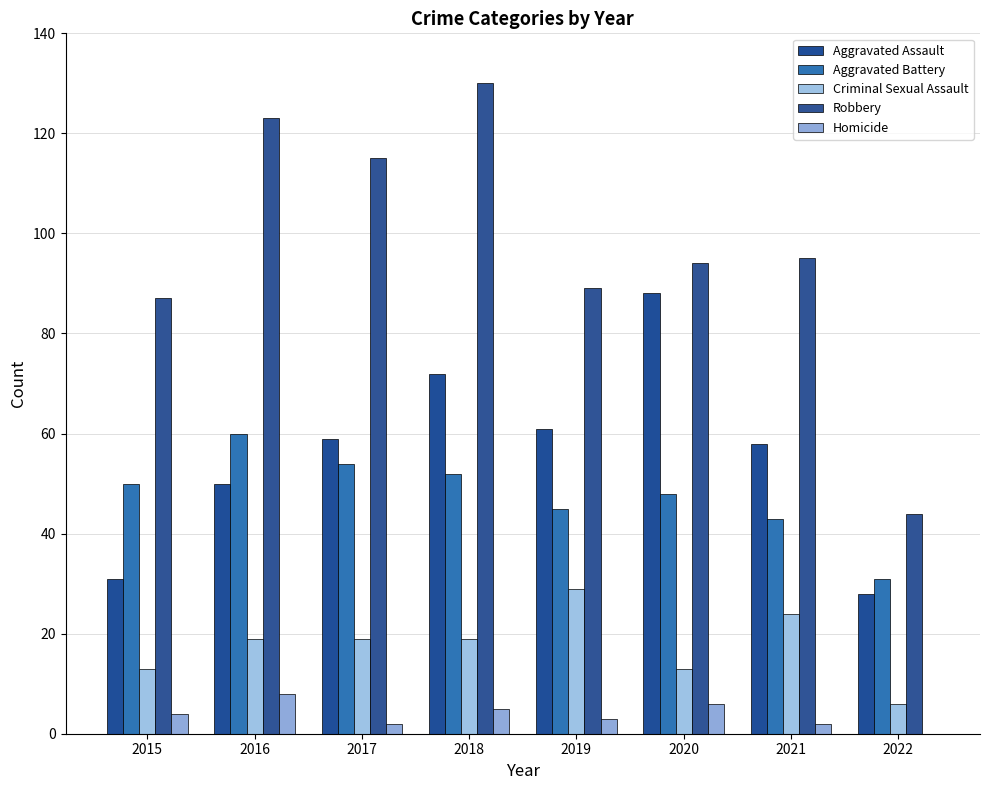

What is the difference between the Homicide values at 2021 and 2018?

3